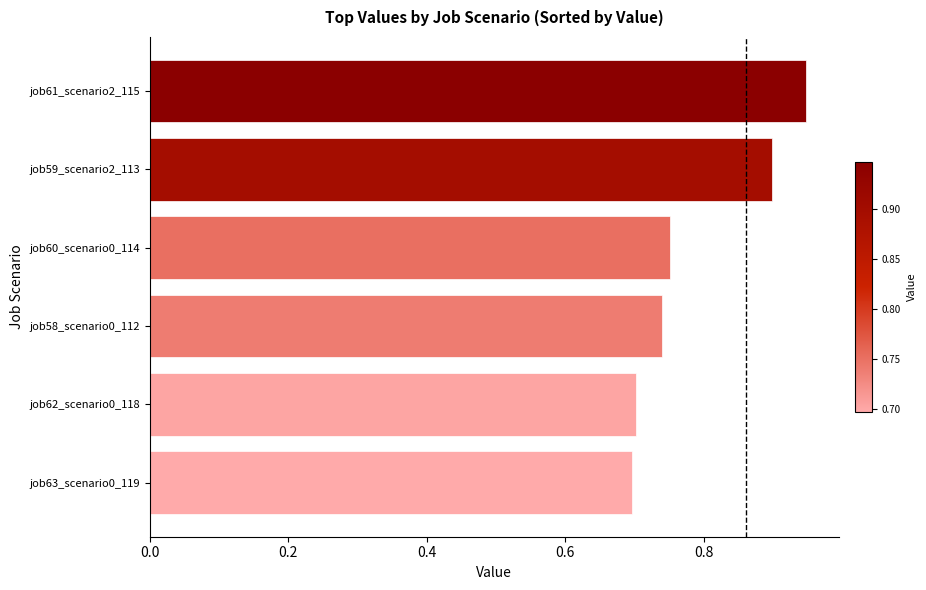

Which label corresponds to the largest value in the chart?

job61_scenario2_115